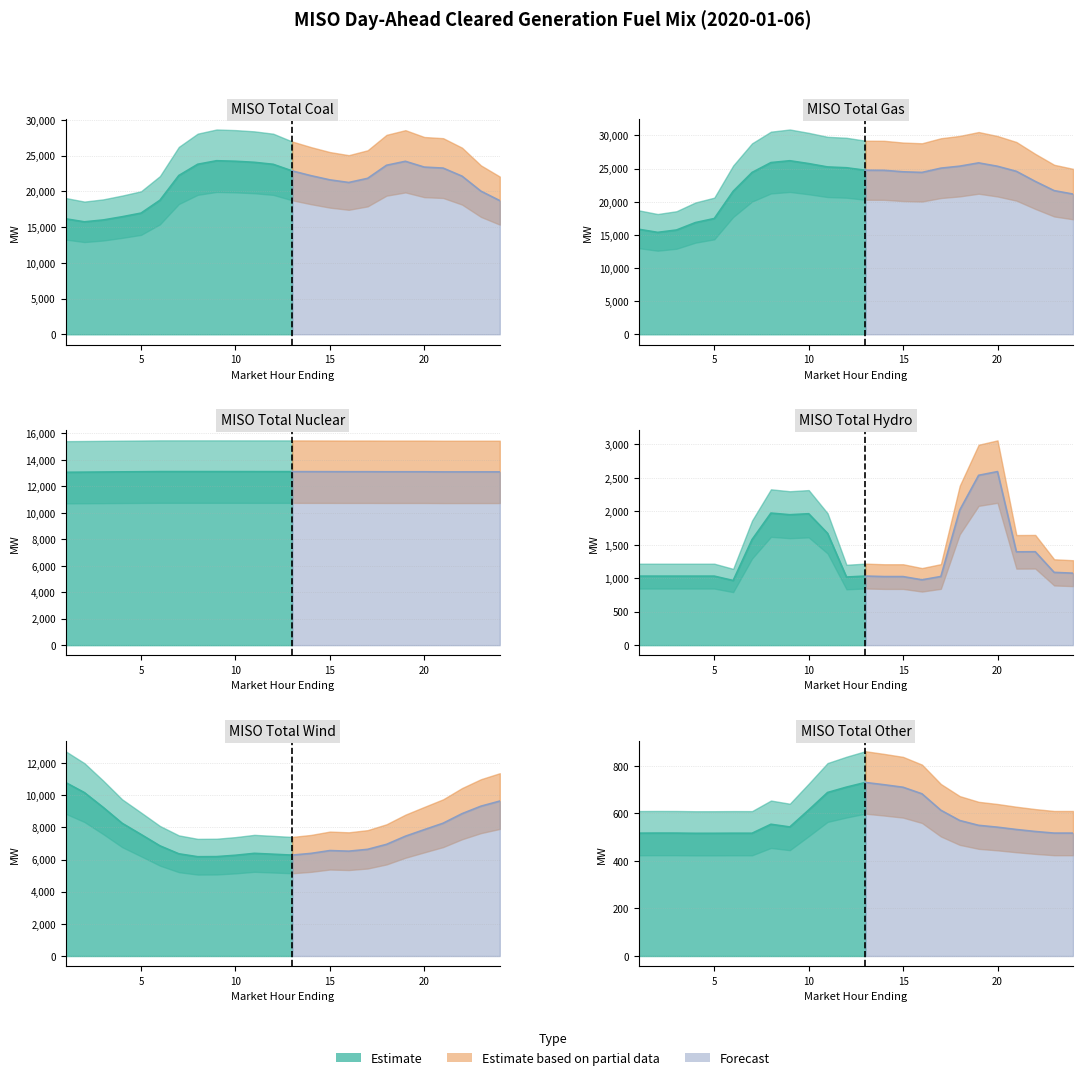

What is the sum of the Nuclear values at 5 and 11?

26225.0